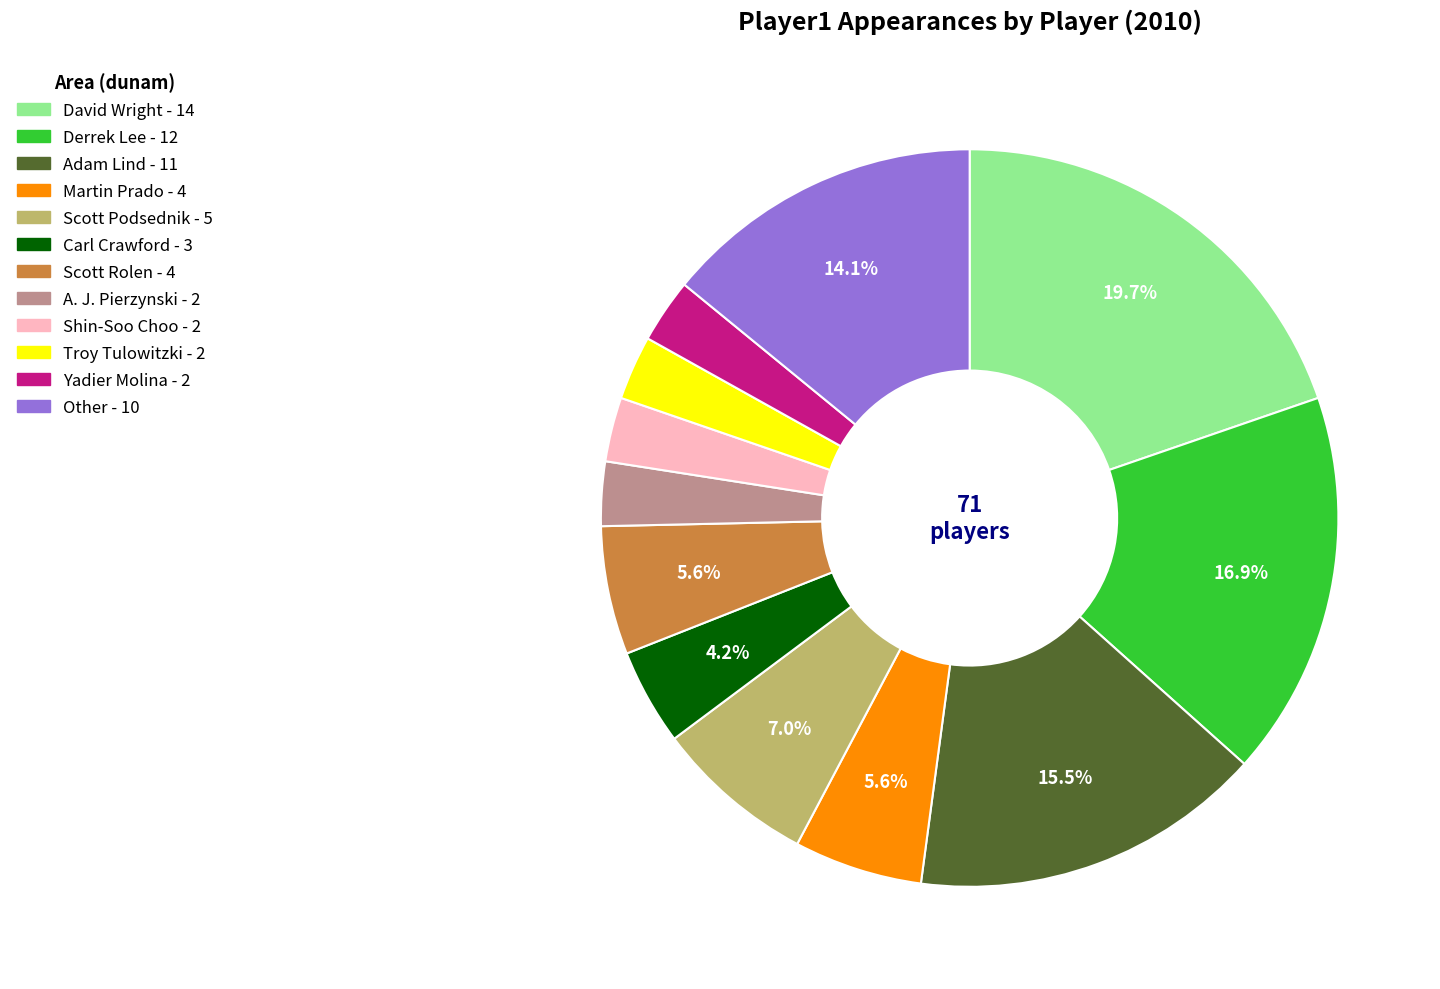

Is there a majority slice in this chart?

No